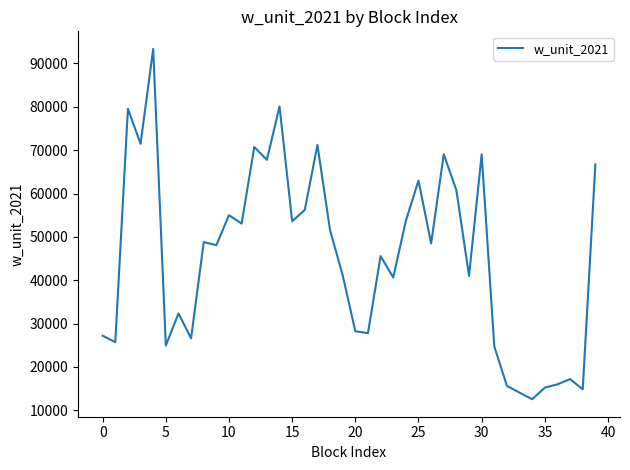

What is the difference between the maximum and minimum values?

80805.6